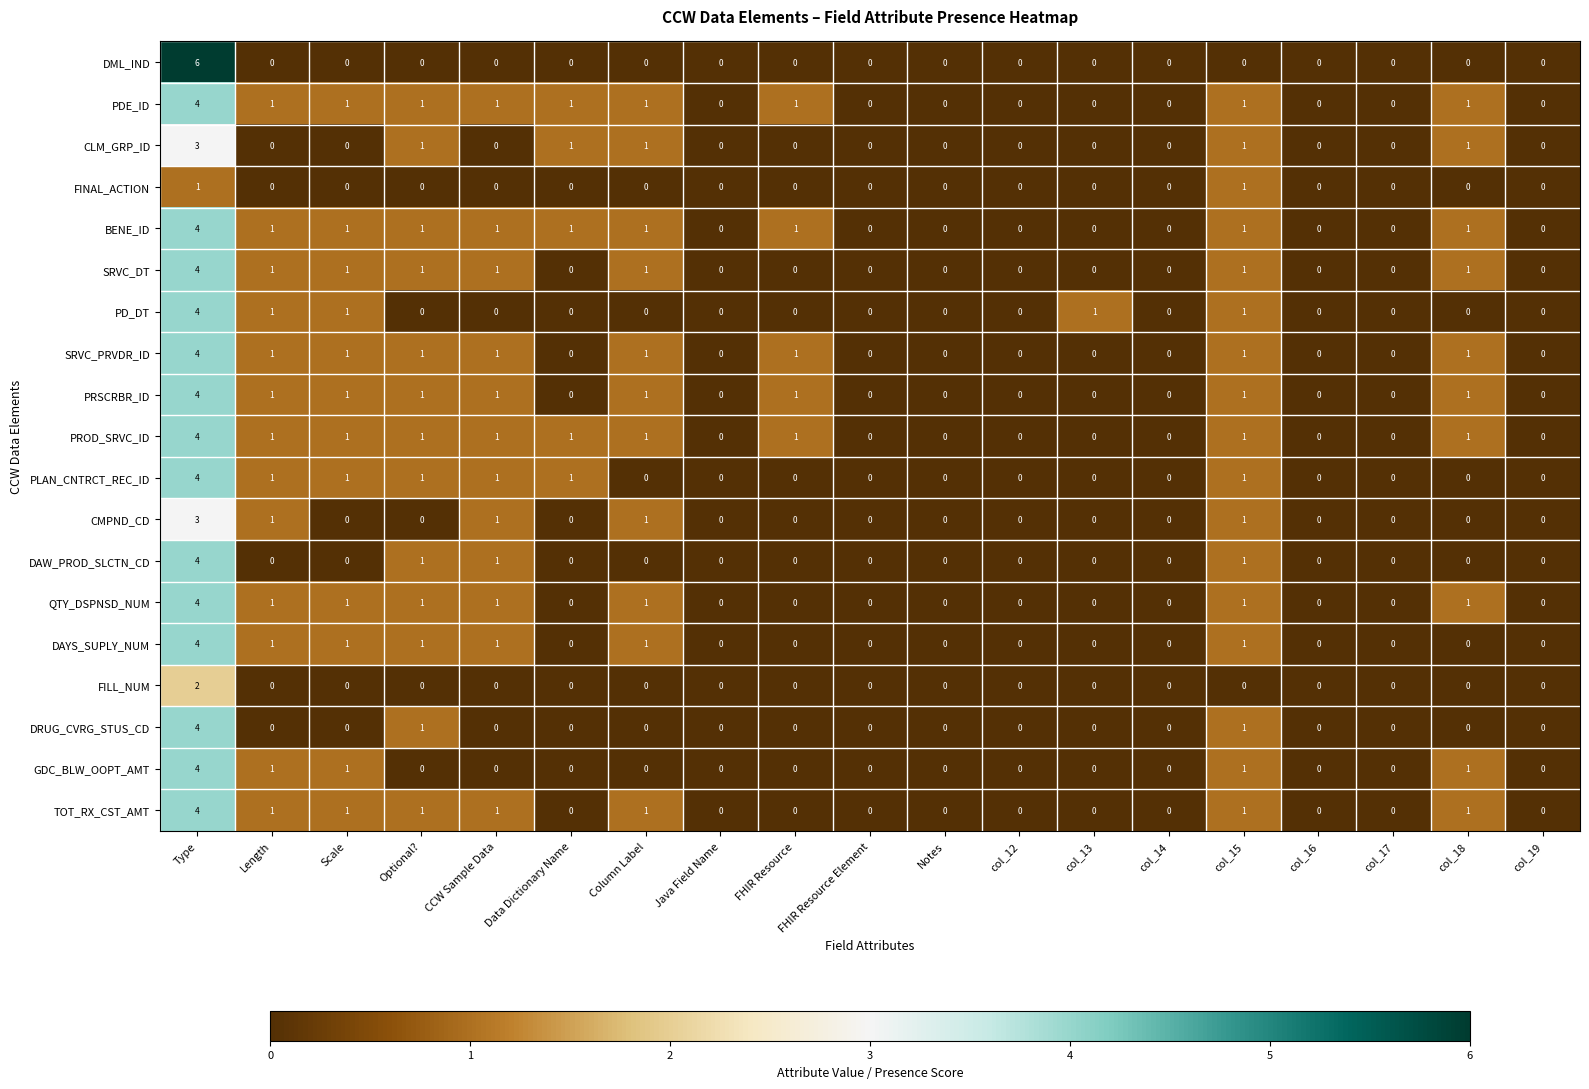

Where does the BENE_ID series first go above 1?

Type